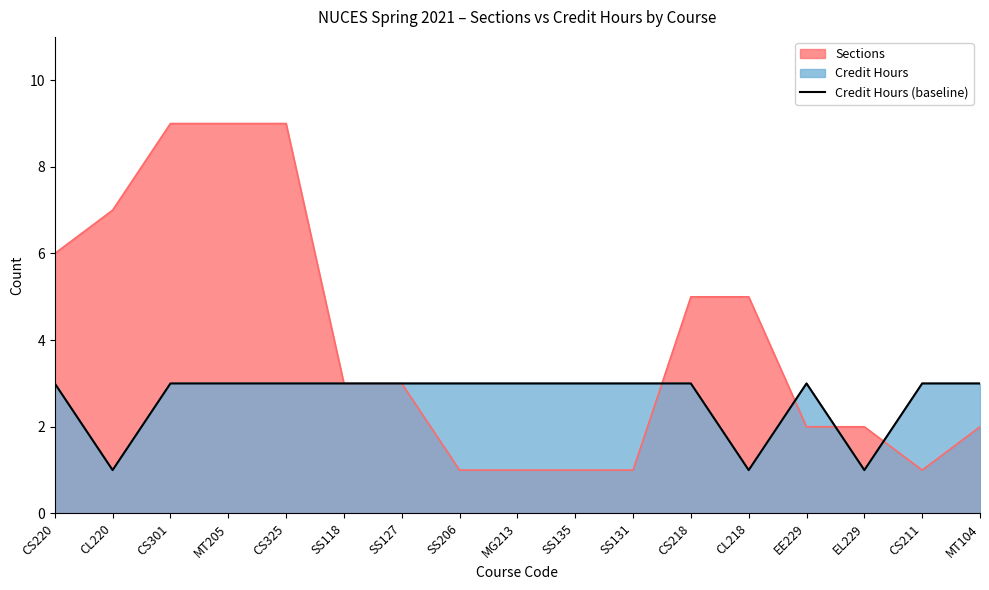

What is the difference between the maximum and minimum values?

2